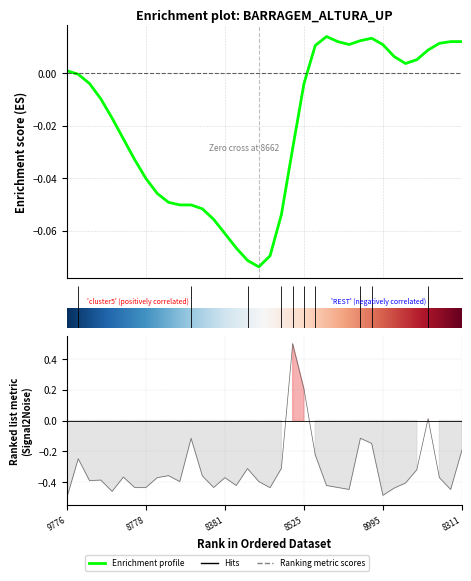

Reading left to right, extract all data points from this chart.

-0.5	-0.2	-0.4	-0.4	-0.5	-0.4	-0.4	-0.4	-0.4	-0.4	-0.4	-0.1	-0.4	-0.4	-0.4	-0.4	-0.3	-0.4	-0.4	-0.3	0.5	0.2	-0.2	-0.4	-0.4	-0.4	-0.1	-0.1	-0.5	-0.4	-0.4	-0.3	0.0	-0.4	-0.4	-0.2